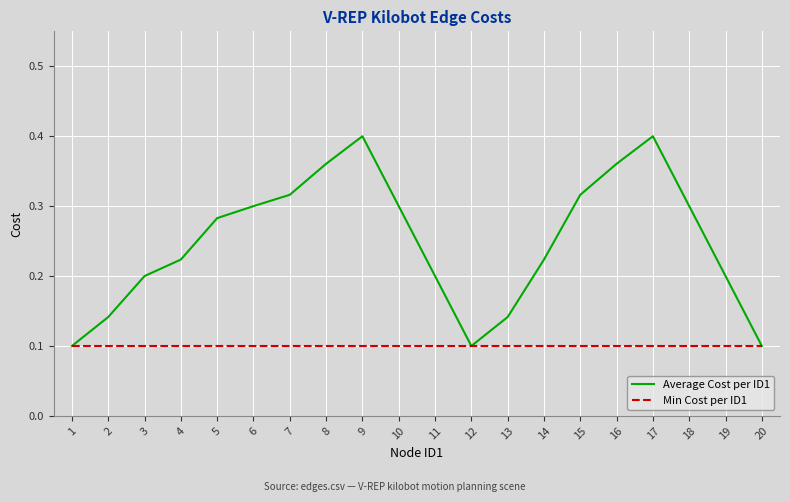

Rank the series by their average value, from lowest to highest.

Min Cost per ID1, Average Cost per ID1